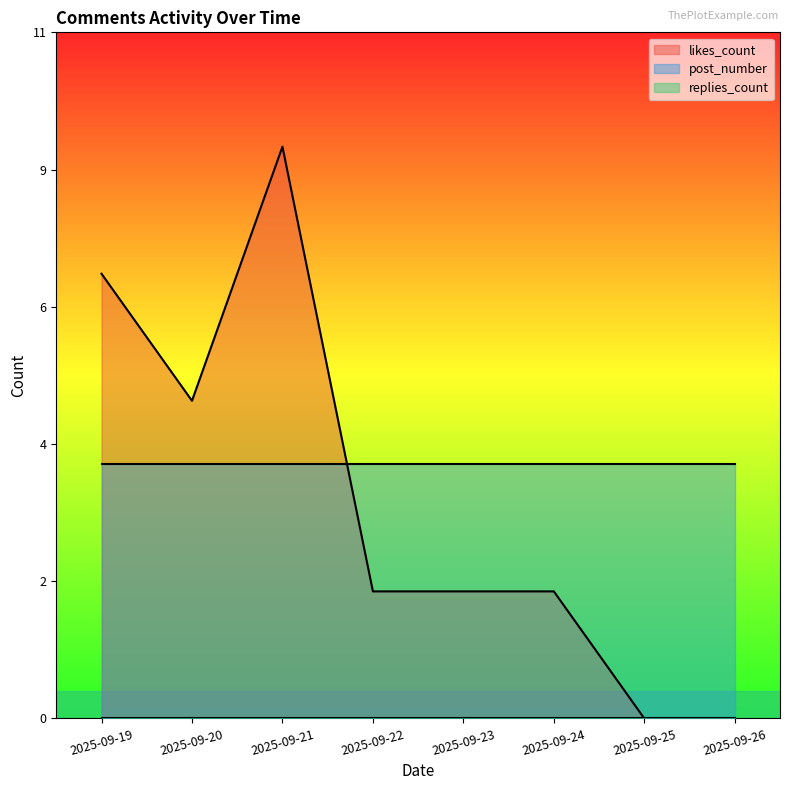

Rank the series at 2025-09-26 from lowest to highest value.

likes_count, replies_count, post_number